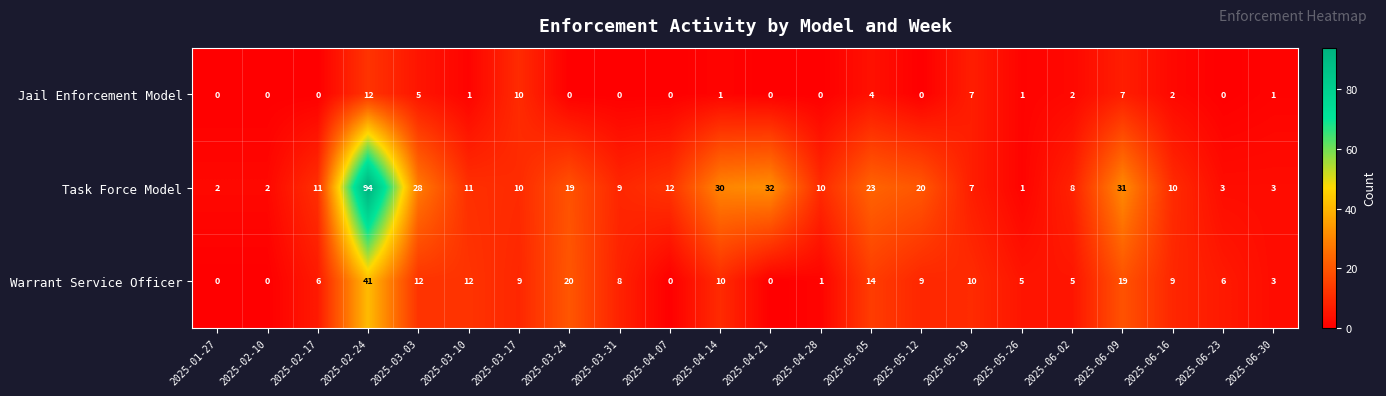

Which series has the largest range (max minus min)?

Task Force Model